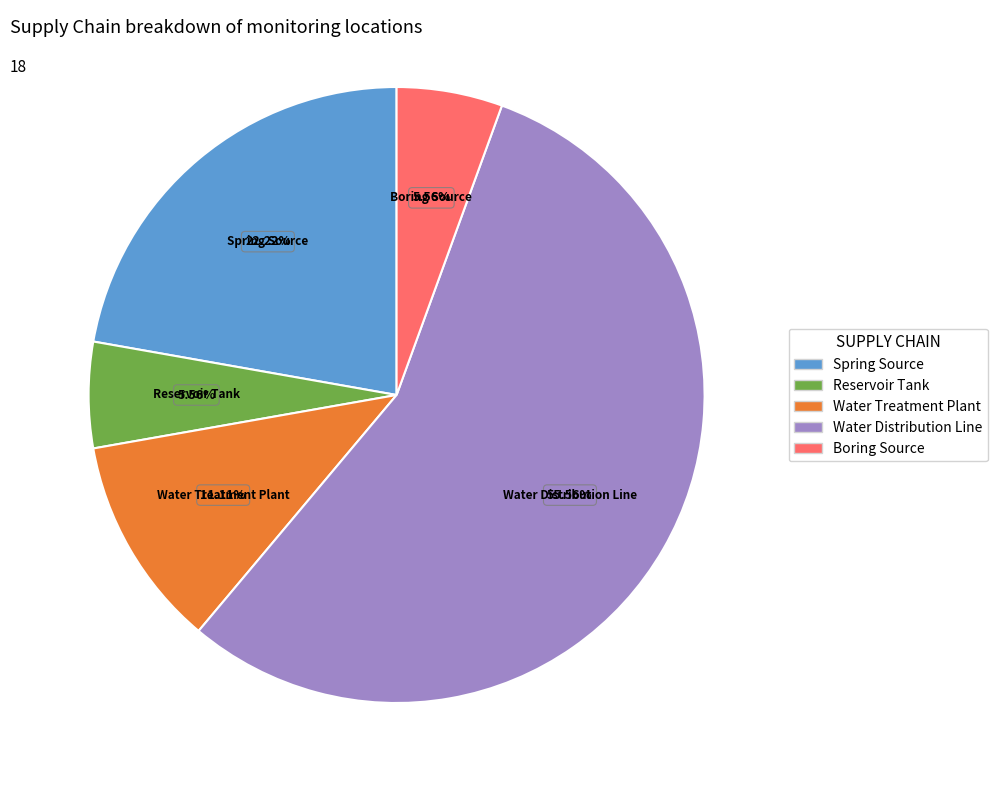

To the nearest percent, what is the average slice percentage?

20%